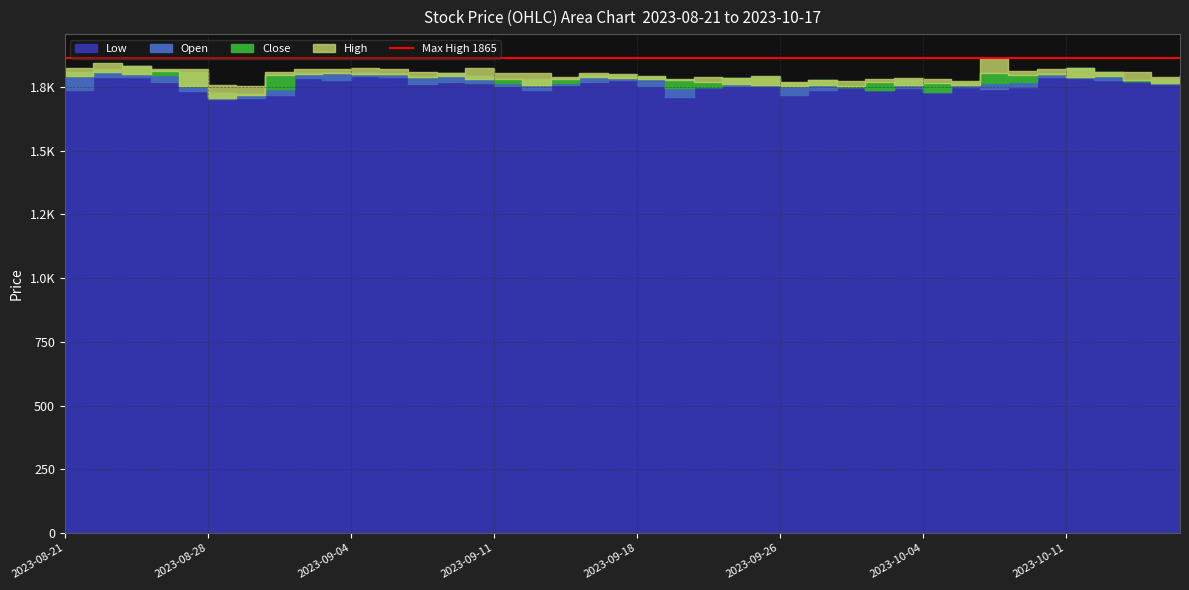

What is the spread (max minus min) of values at 2023-08-29?

46.9